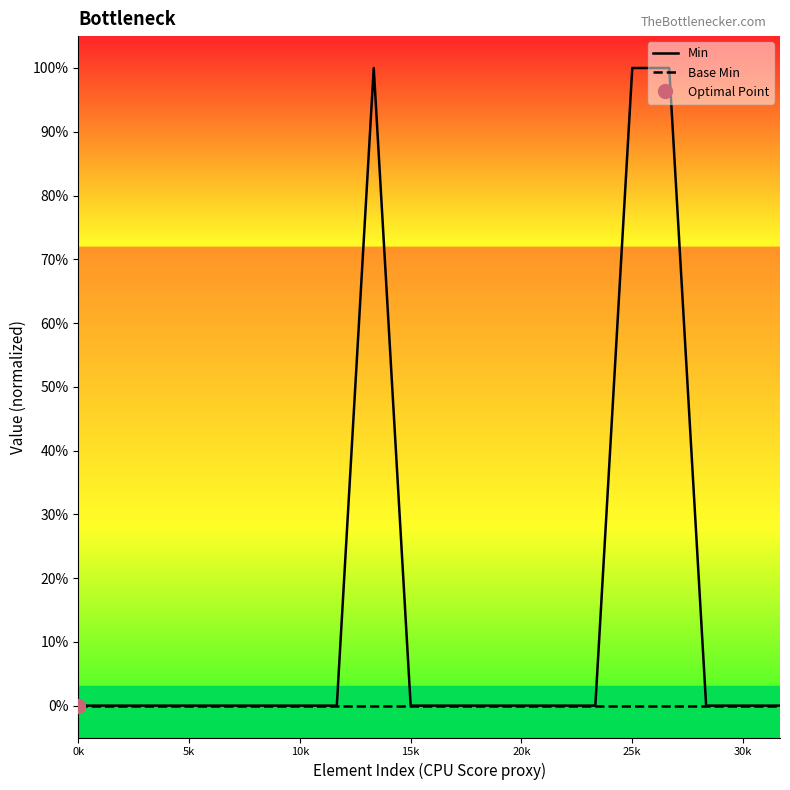

True or false: Base Min has more than 2 points higher than both neighbors.

False